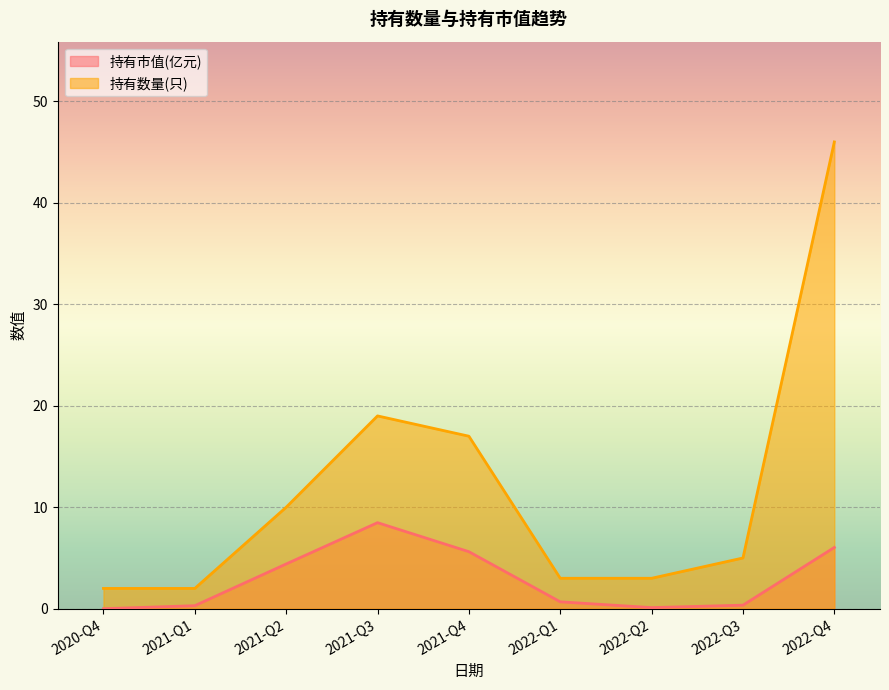

List the labels in order of 持有数量(只) value, smallest first.

2020-Q4, 2021-Q1, 2022-Q1, 2022-Q2, 2022-Q3, 2021-Q2, 2021-Q4, 2021-Q3, 2022-Q4